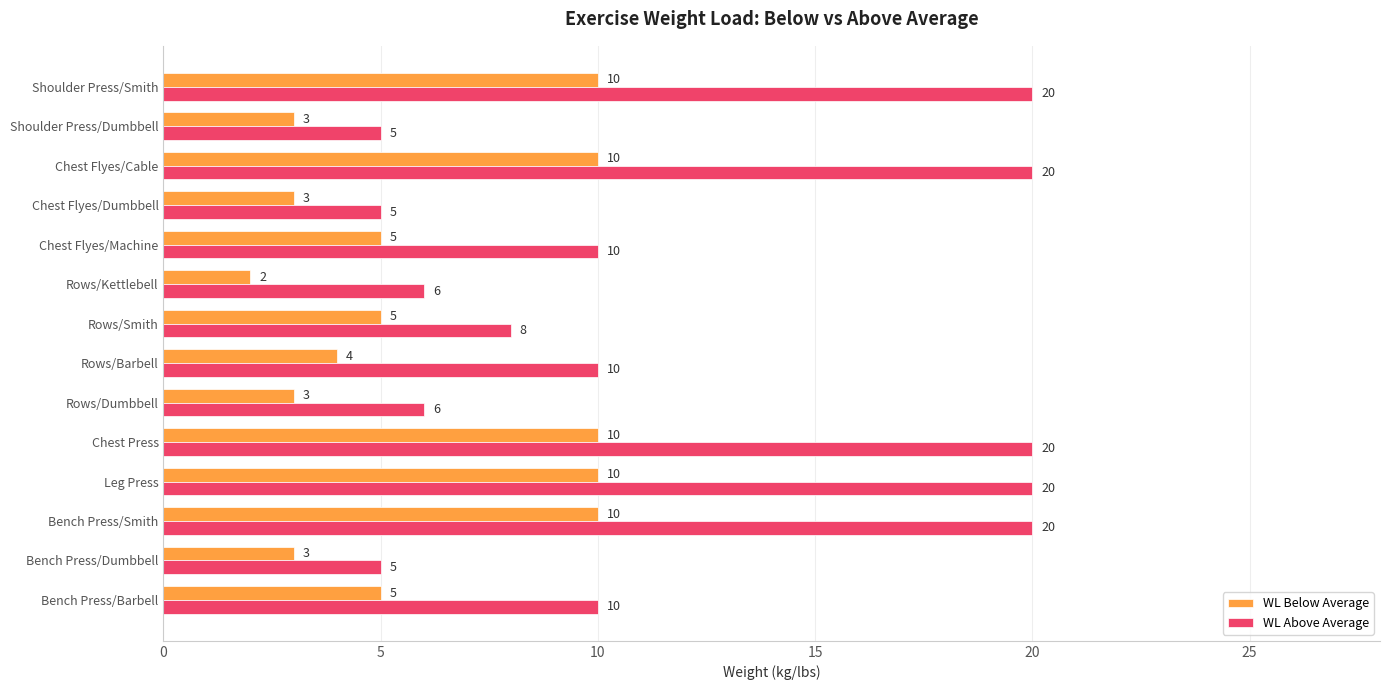

What value does the WL Below Average series have at Shoulder Press/Smith?

10